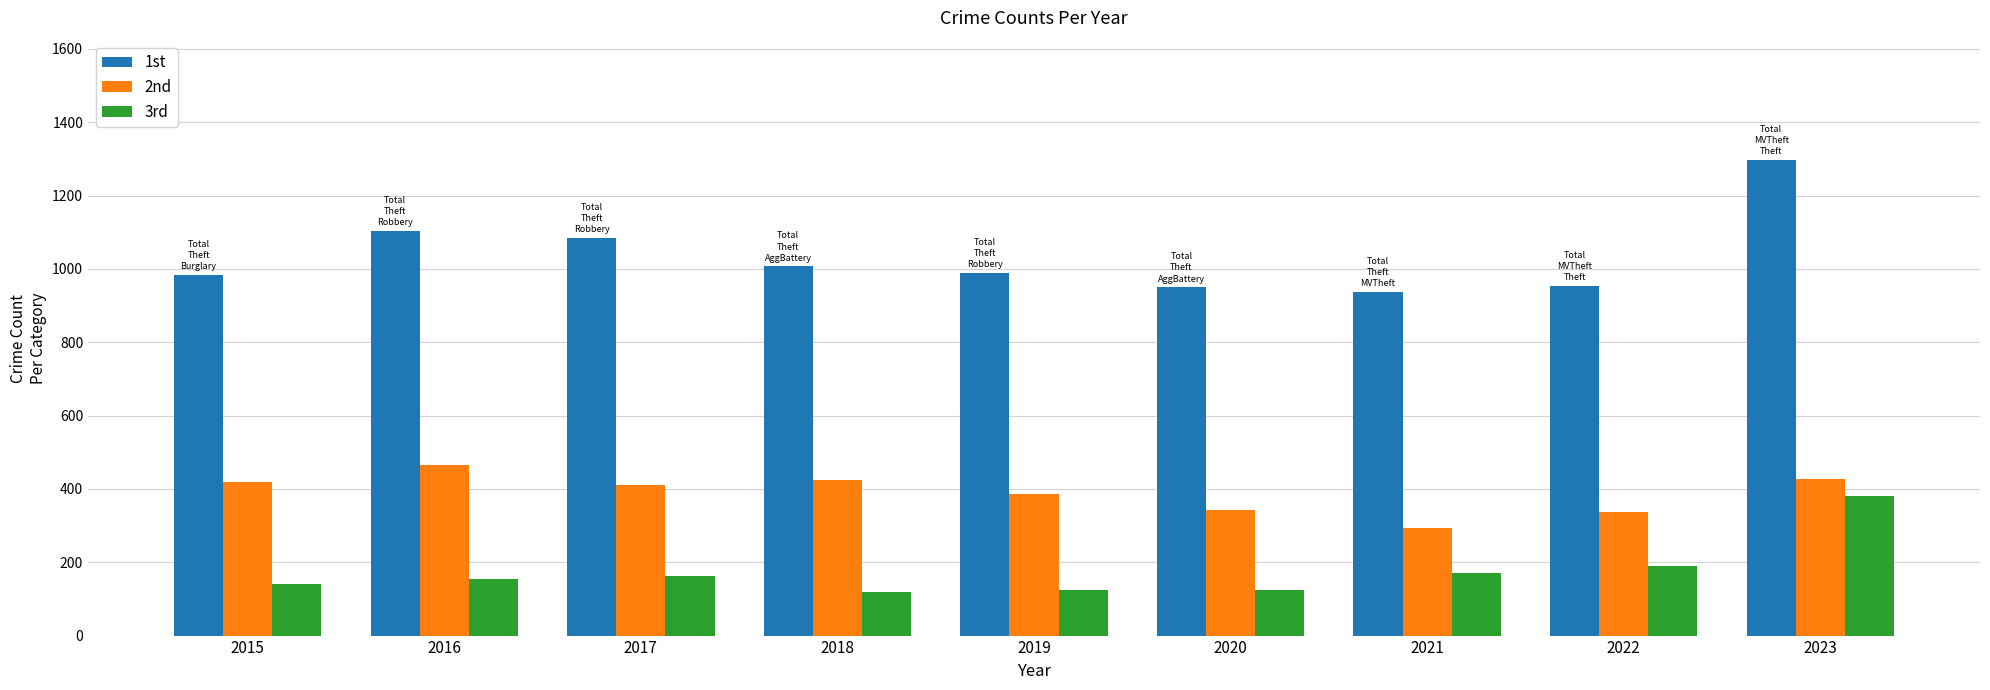

How many bars are there in total?

27